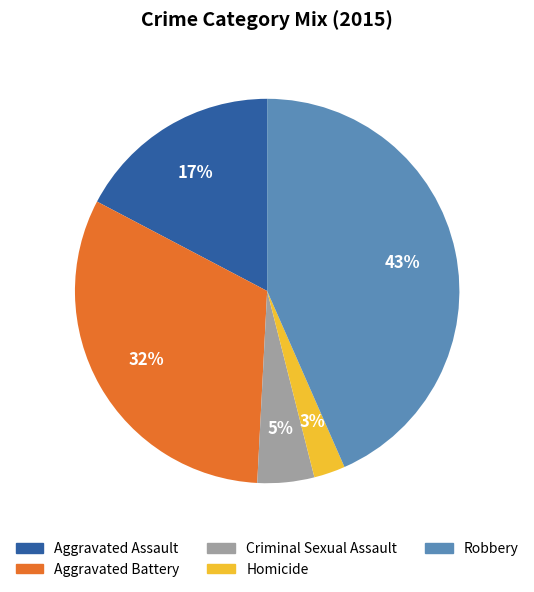

What is the ratio of the value at Robbery to the value at Aggravated Assault?

2.5